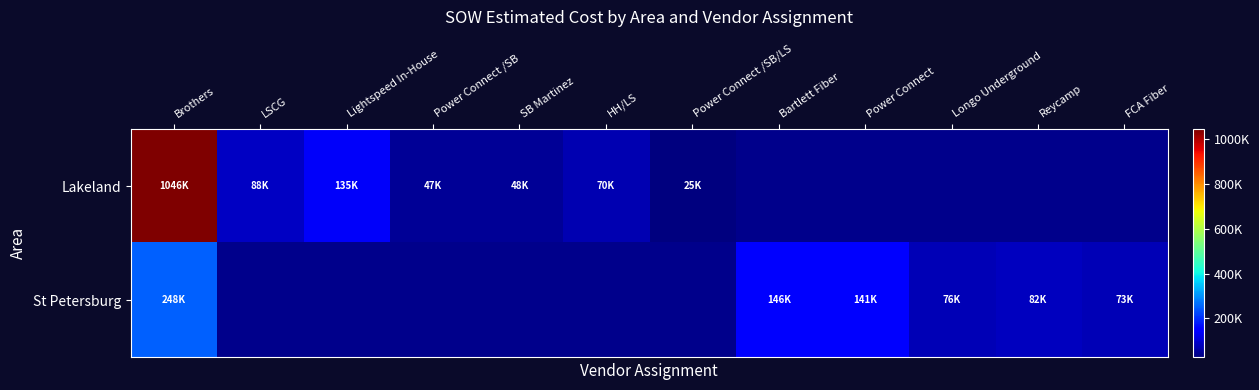

At Power Connect /SB/LS, list the series in order from smallest to largest.

Lakeland, St Petersburg